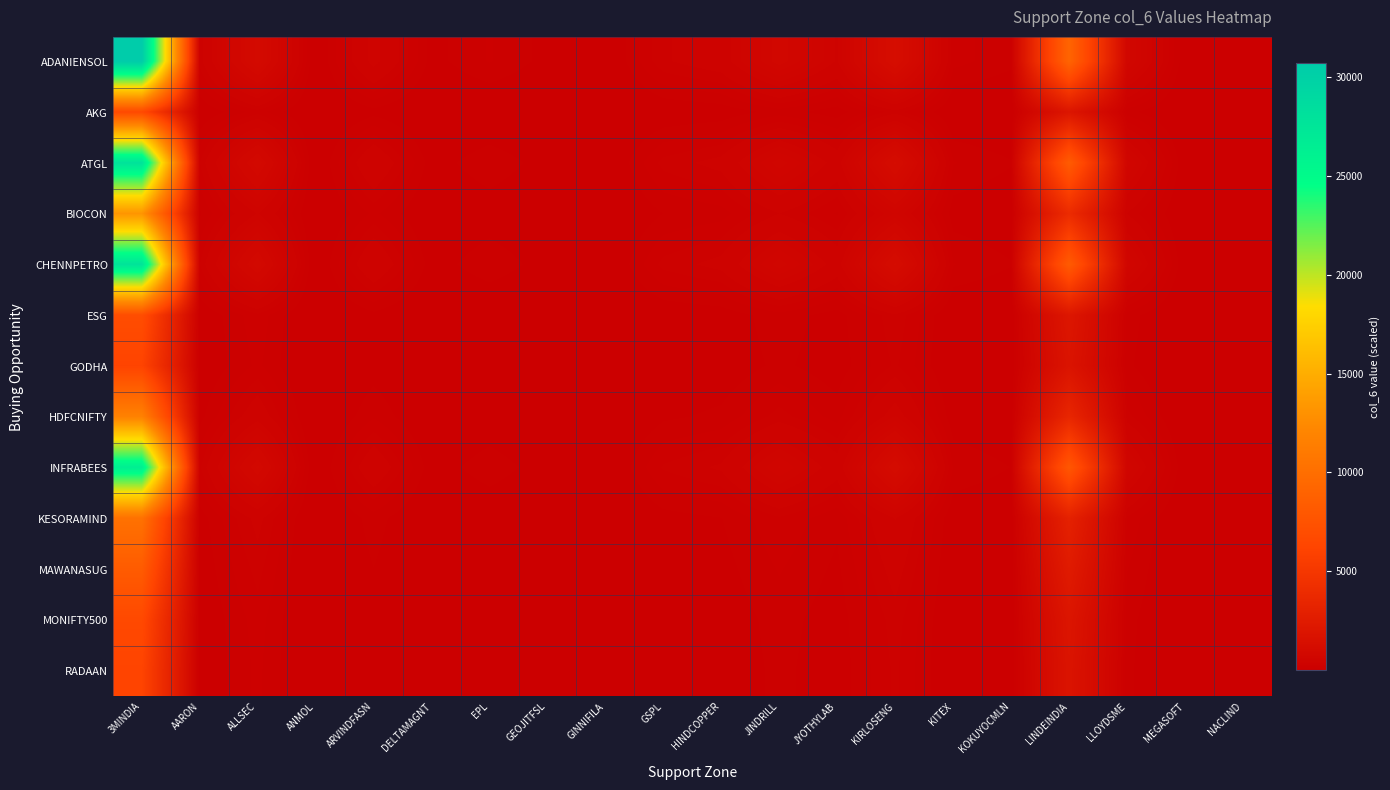

Which label corresponds to the smallest value in the chart?

GINNIFILA